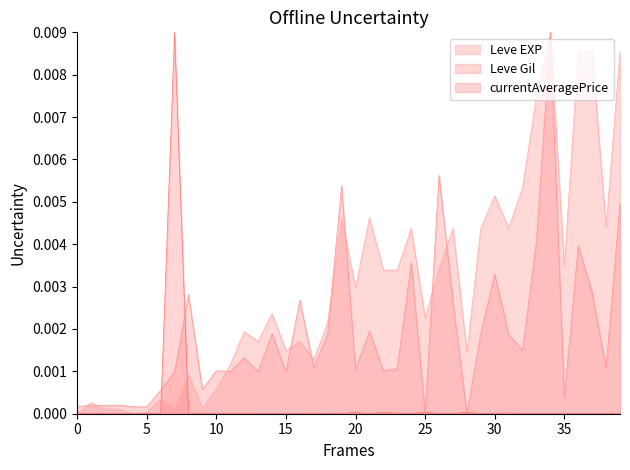

True or false: currentAveragePrice and Leve EXP intersect in this chart.

True